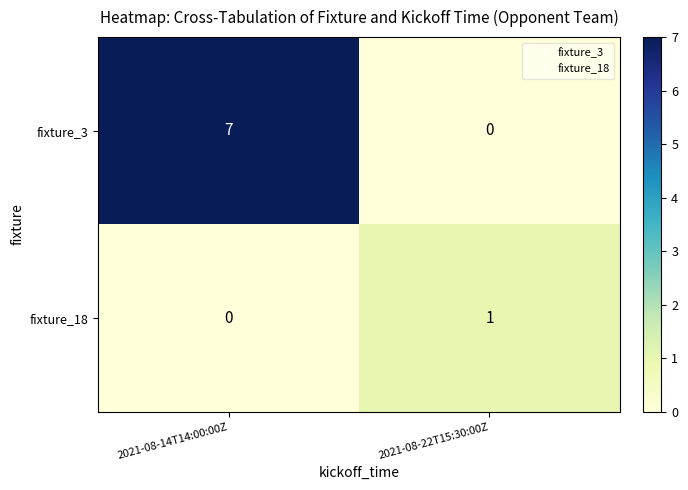

Reading left to right, list all the values displayed in this chart.

fixture_3: 2021-08-14T14:00:00Z=7	2021-08-22T15:30:00Z=0
fixture_18: 2021-08-14T14:00:00Z=0	2021-08-22T15:30:00Z=1